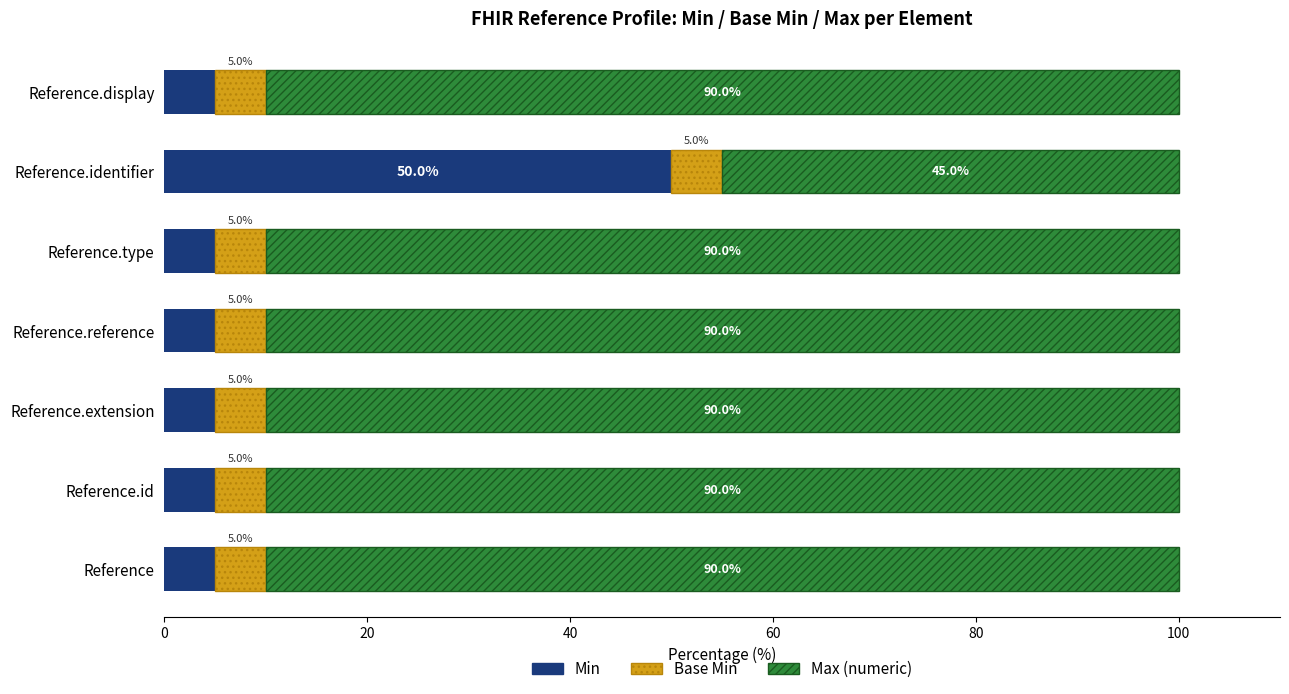

Which category has the highest value in the Min series?

Reference.identifier